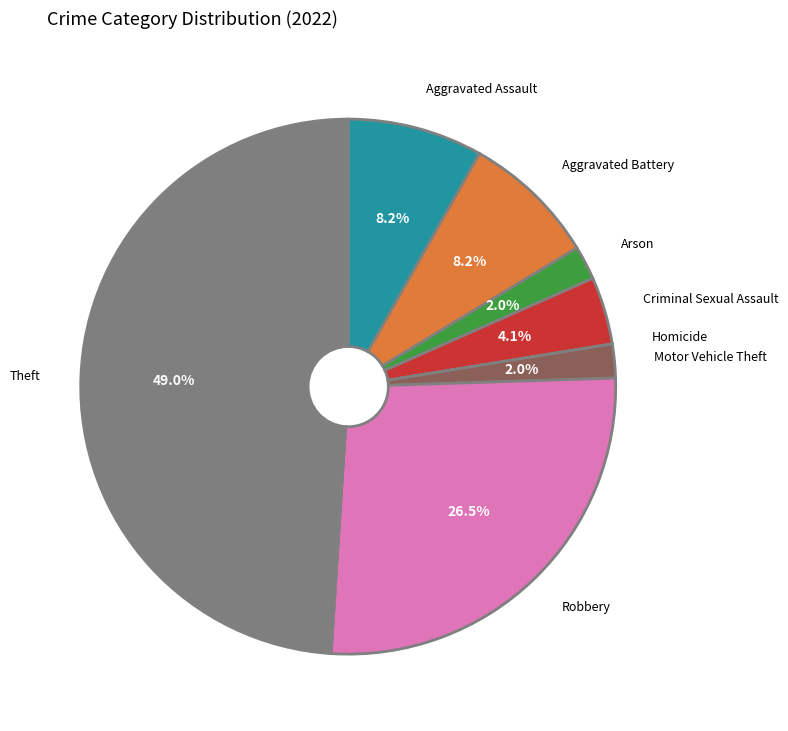

What is the ratio of the value at Theft to the value at Aggravated Assault?

6.0